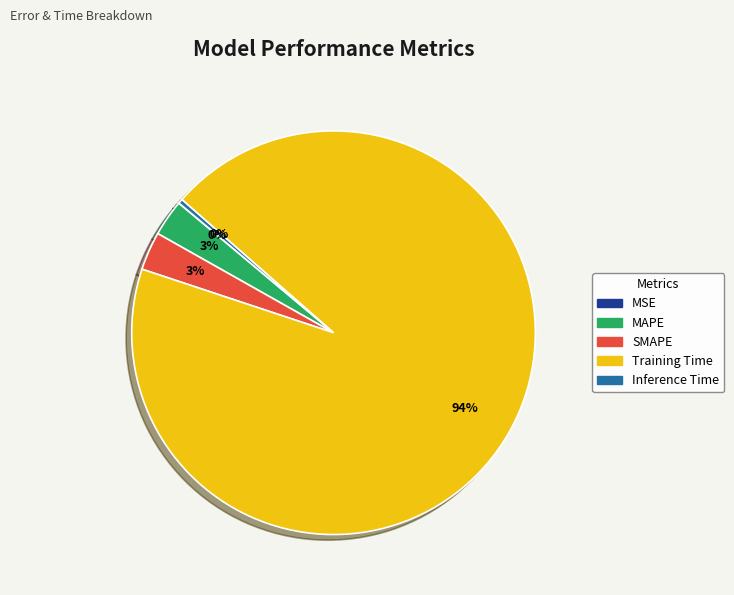

What is the largest slice in the pie chart?

Training Time